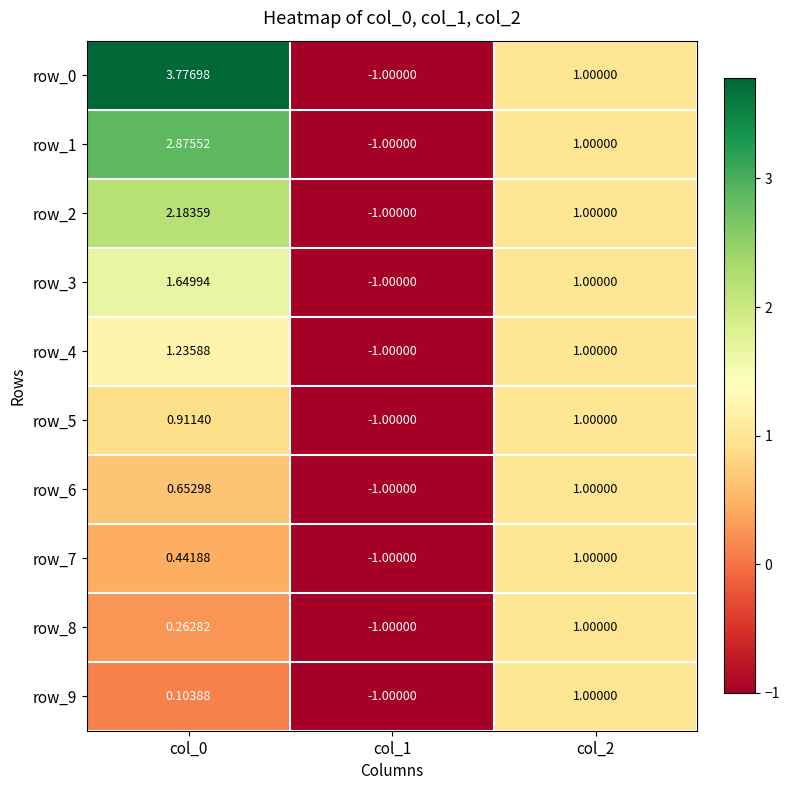

At col_0, list the series in order from smallest to largest.

row_9, row_8, row_7, row_6, row_5, row_4, row_3, row_2, row_1, row_0